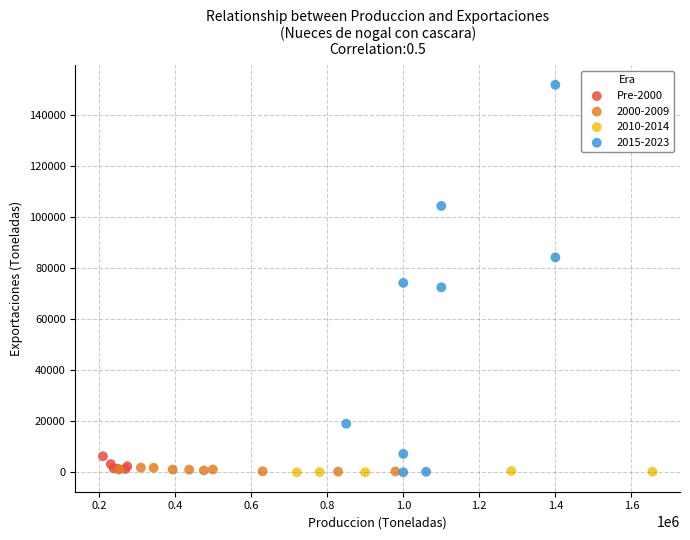

Which series has the largest Y range (max minus min)?

2015-2023